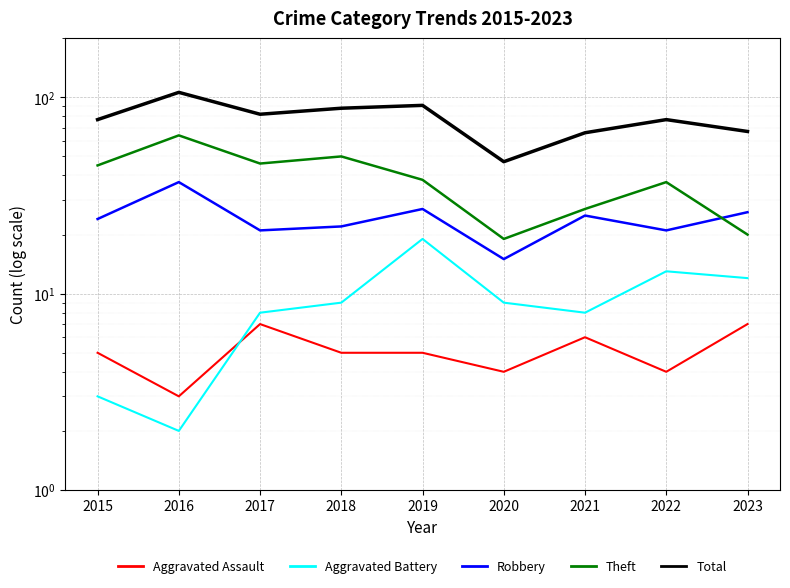

How many Aggravated Assault values are between 4 and 6?

6